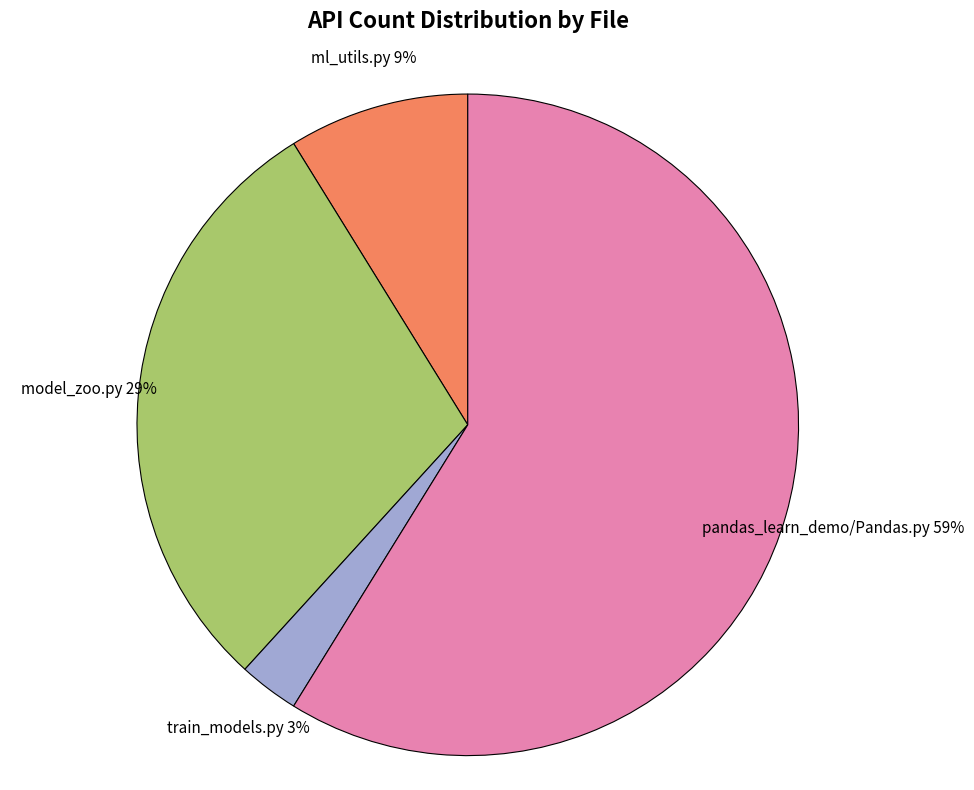

Is there a majority slice in this chart?

Yes